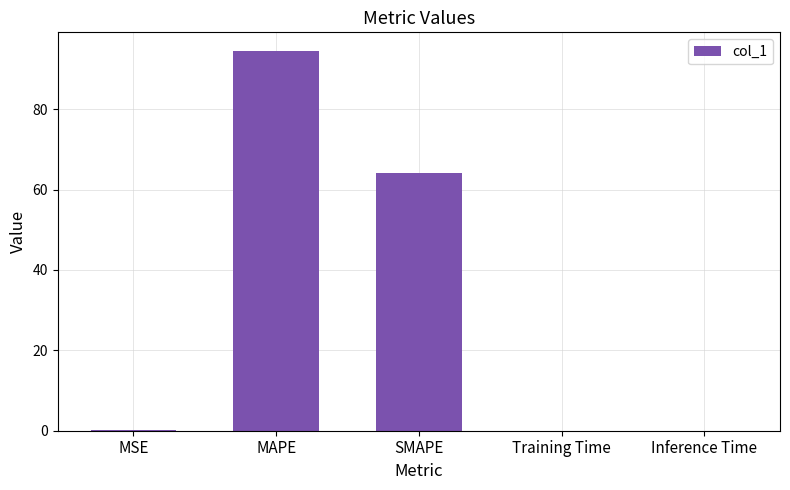

What is the greatest value displayed?

94.4